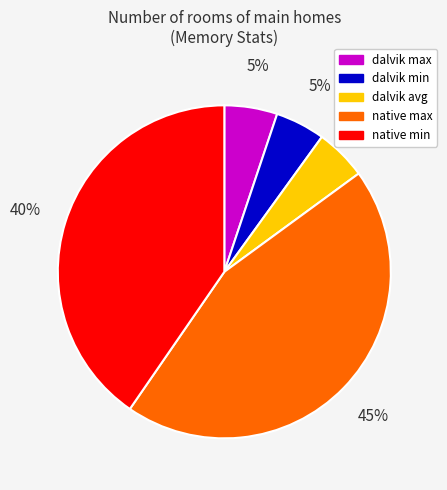

True or false: native max accounts for 52% of the total.

False